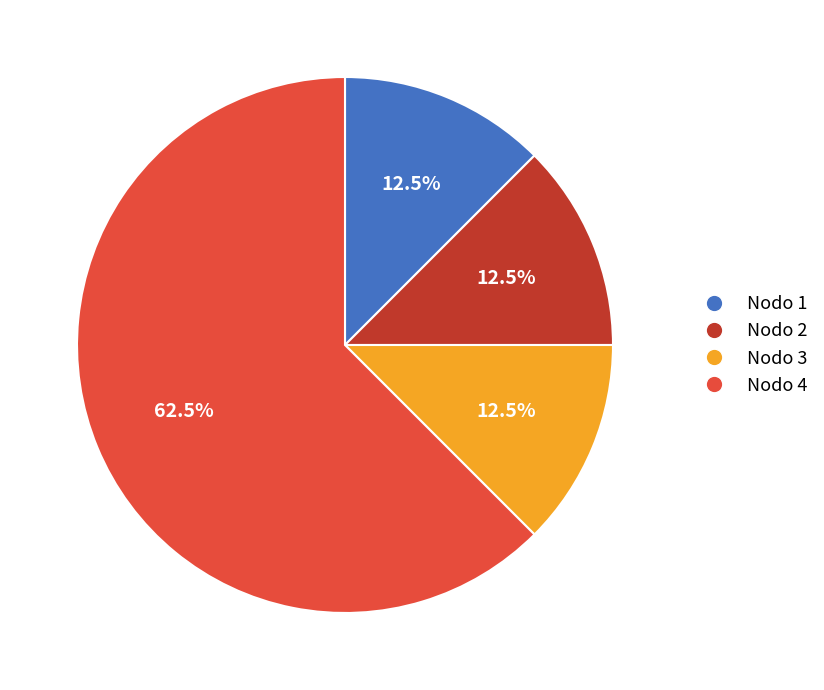

Which category has the biggest portion of the pie?

Nodo 4